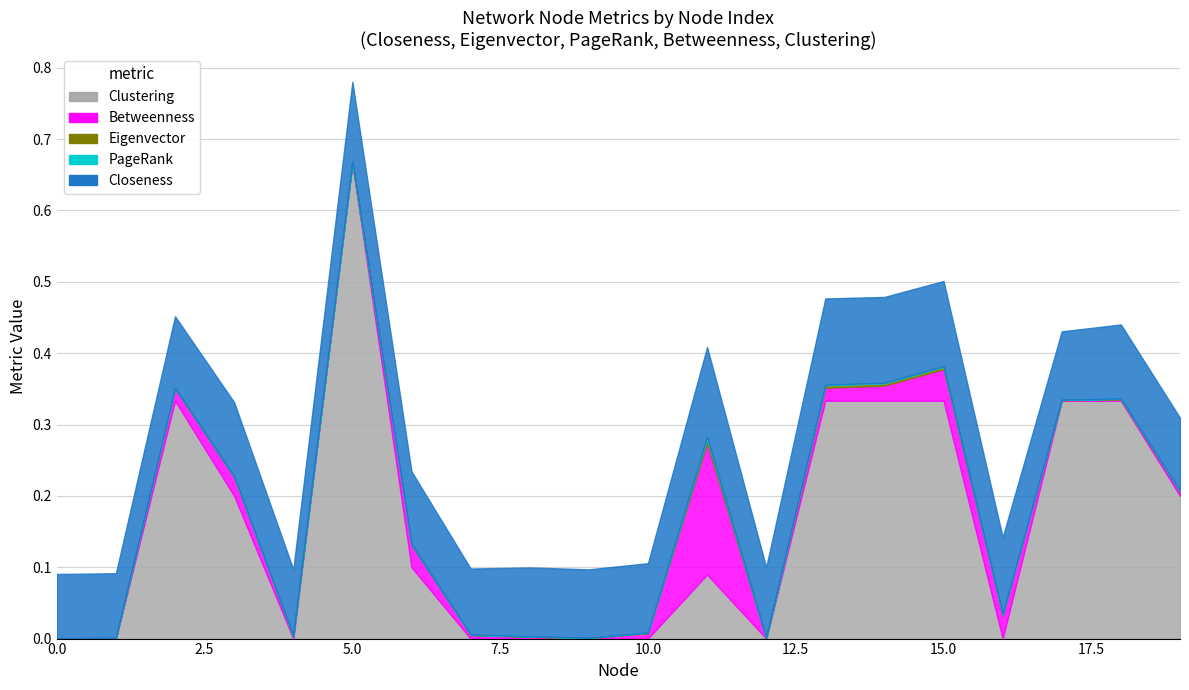

Between which two adjacent categories do Clustering and Betweenness first intersect?

1 and 2